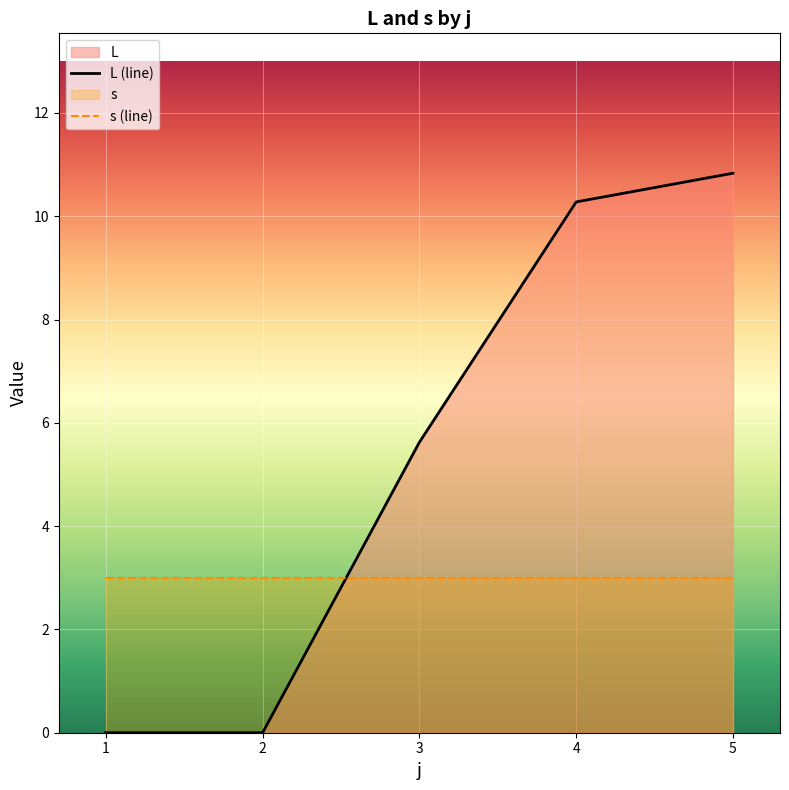

How many categories are shown in the chart?

5